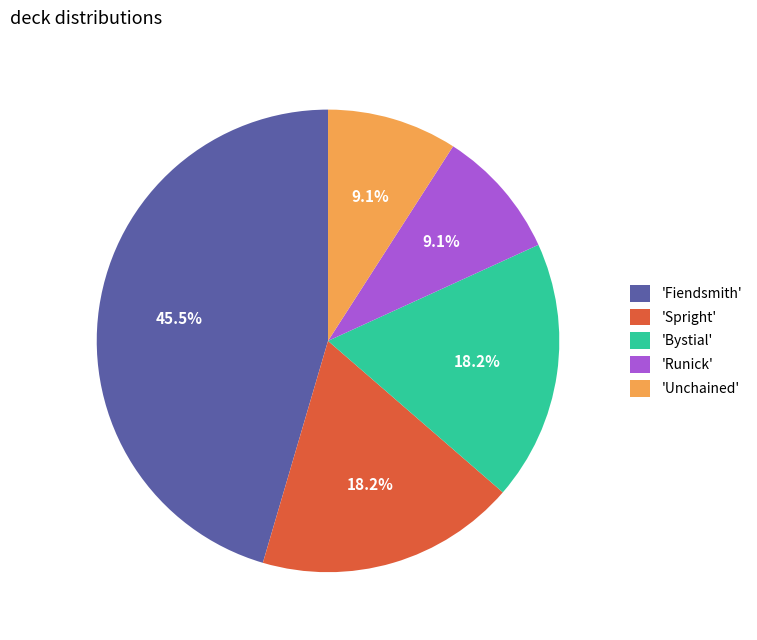

Count the number of slices in the pie.

5